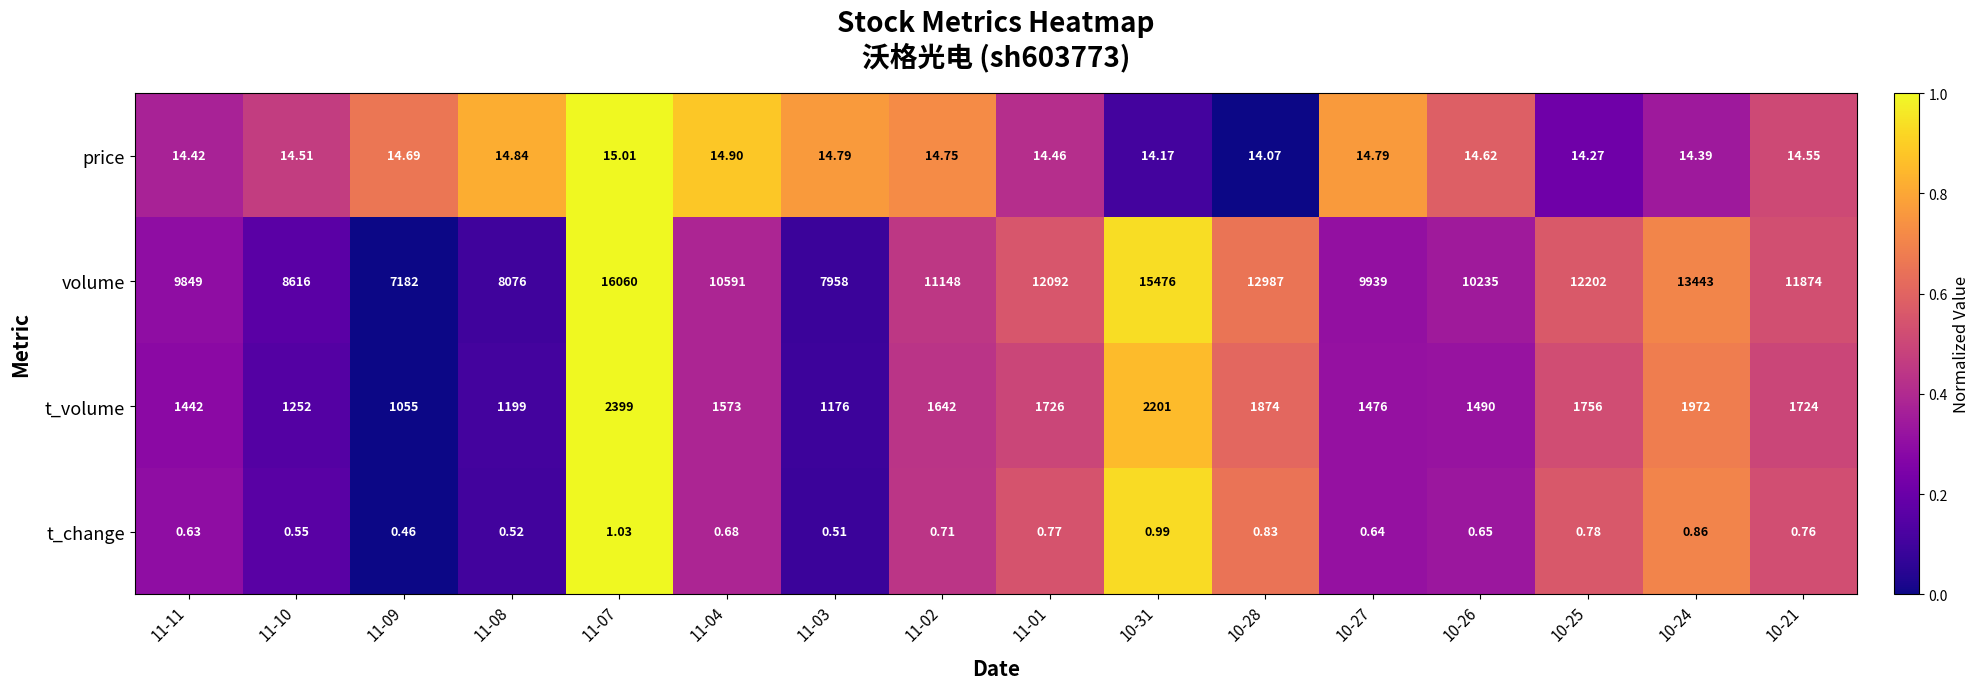

At 11-07, list the series in order from largest to smallest.

volume, t_volume, price, t_change